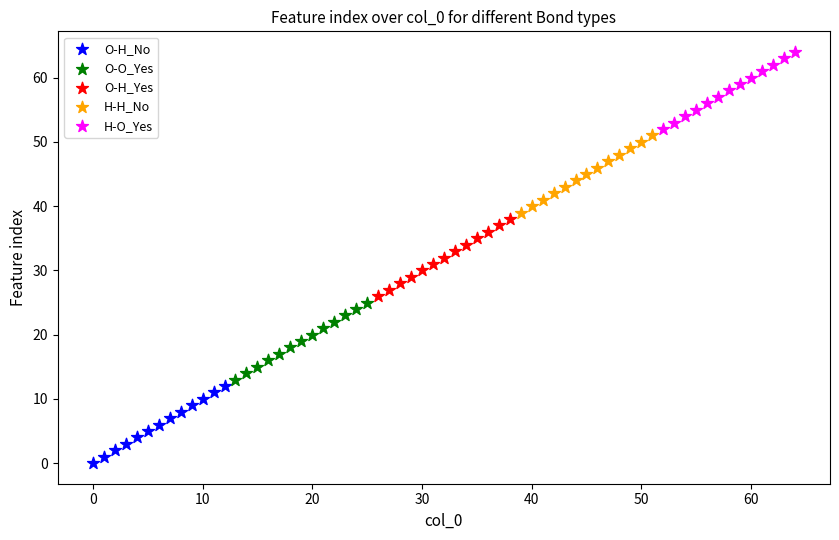

Which series reaches the maximum Y coordinate?

H-O_Yes